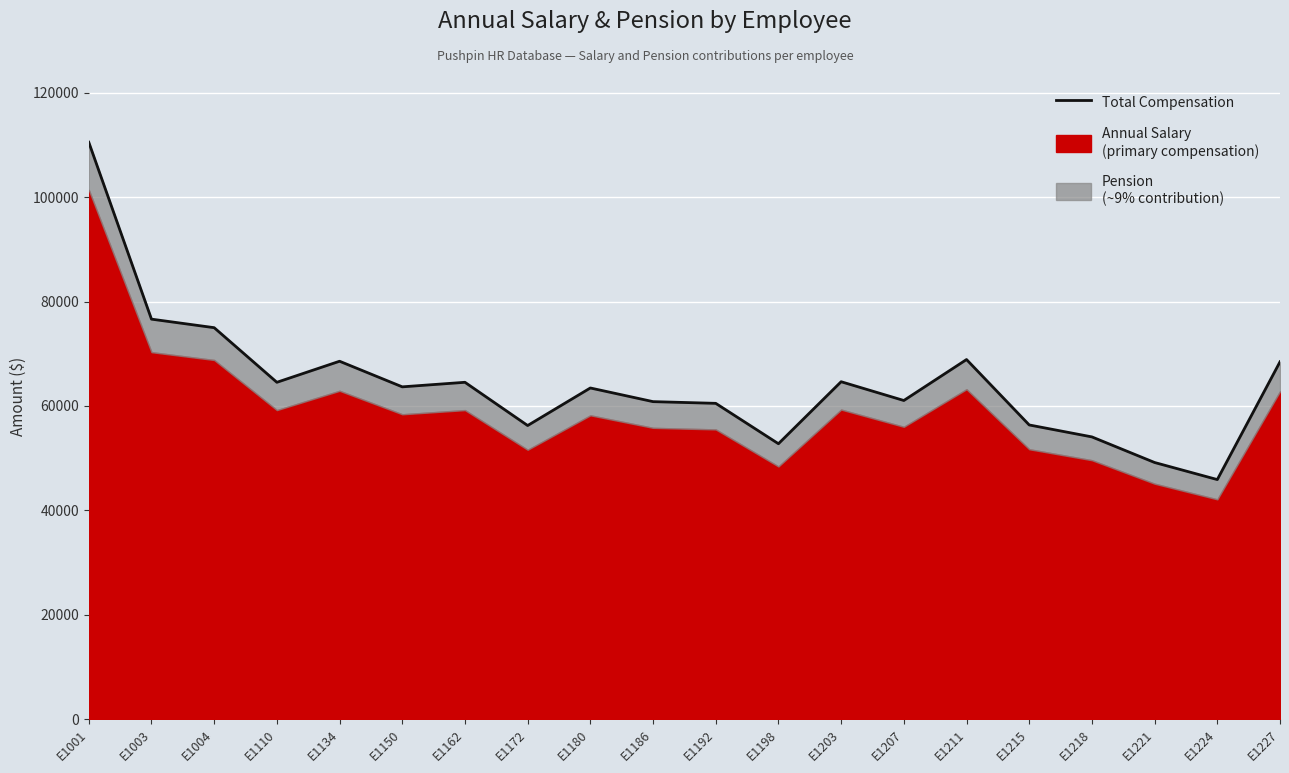

What is the change in value from E1215 to E1218?

-2289